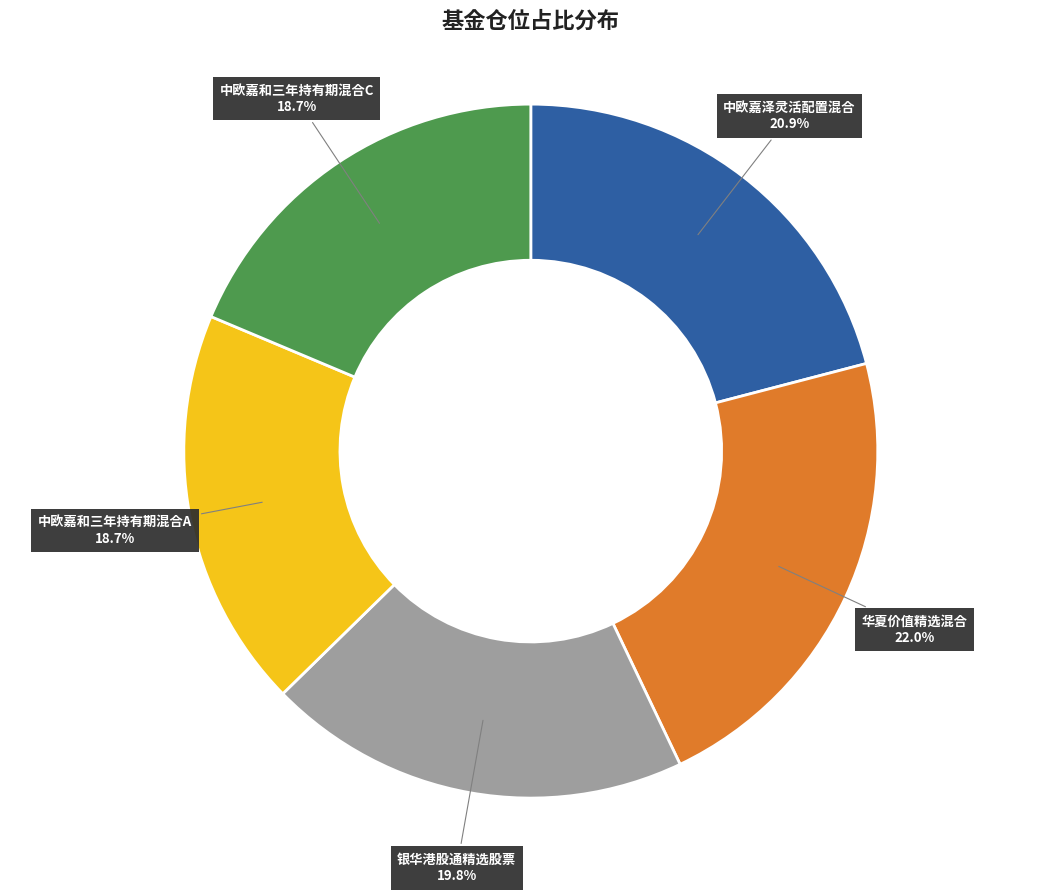

How many segments does this pie chart have?

5